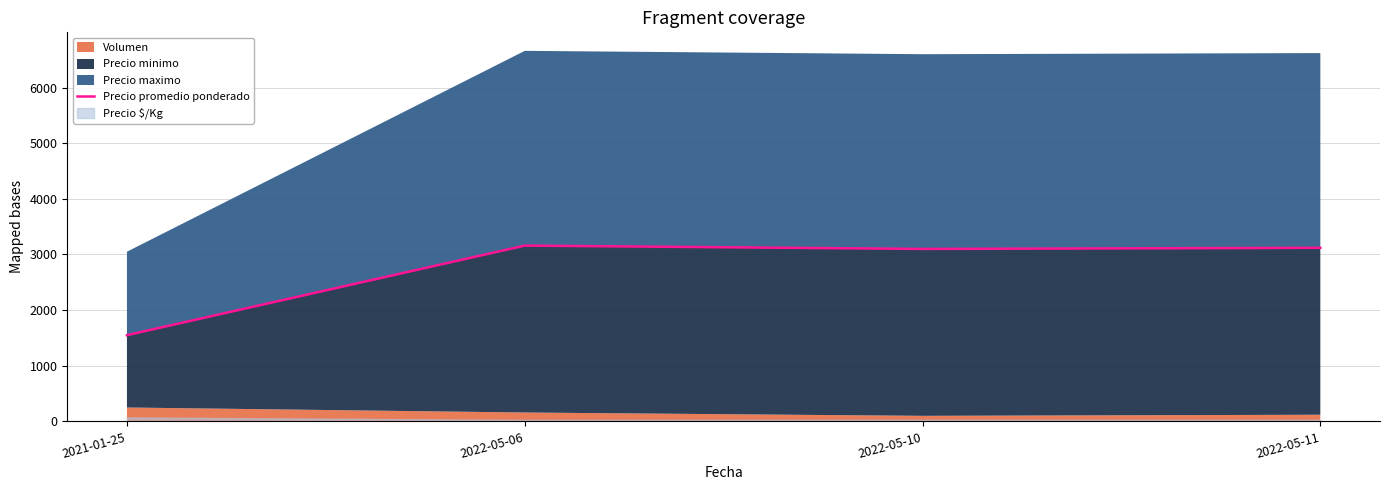

Where is the first local minimum?

2022-05-10